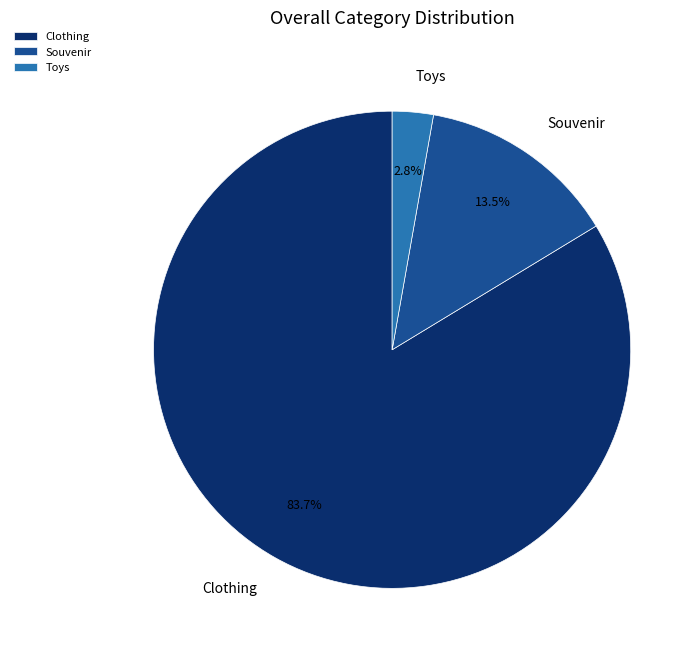

Rank the categories by value from highest to lowest.

Clothing, Souvenir, Toys